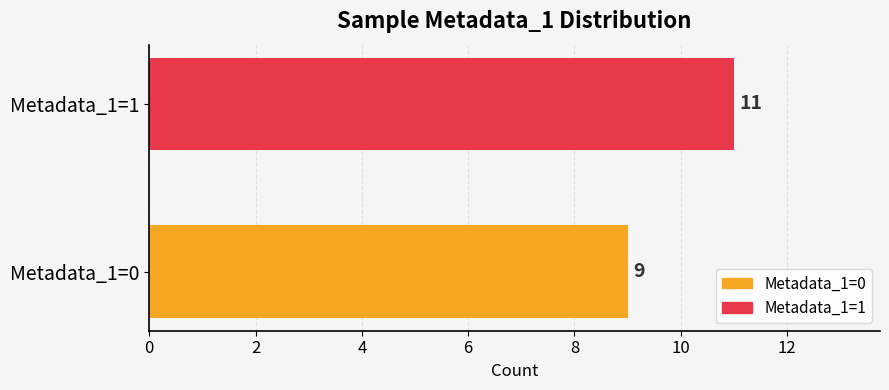

At which label is the value closest to 10?

Metadata_1=0